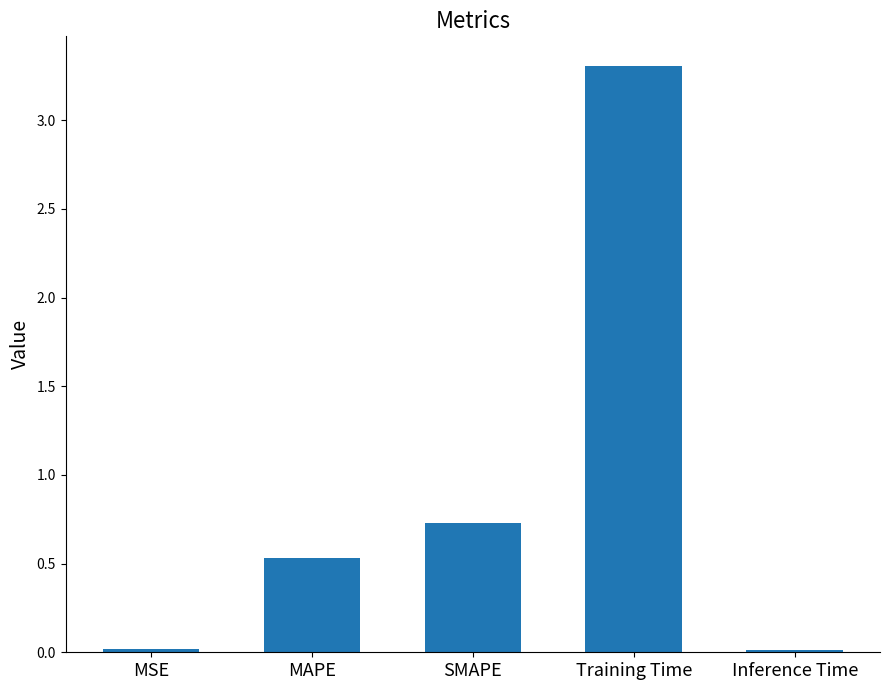

What is the greatest value displayed?

3.3